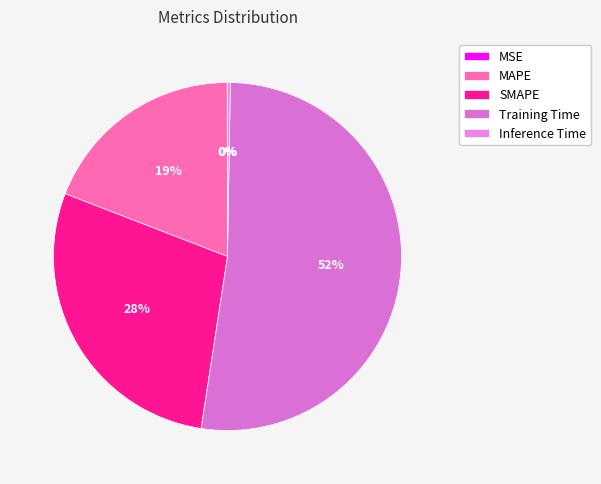

To the nearest percent, what is the combined percentage of Training Time and Inference Time?

52%